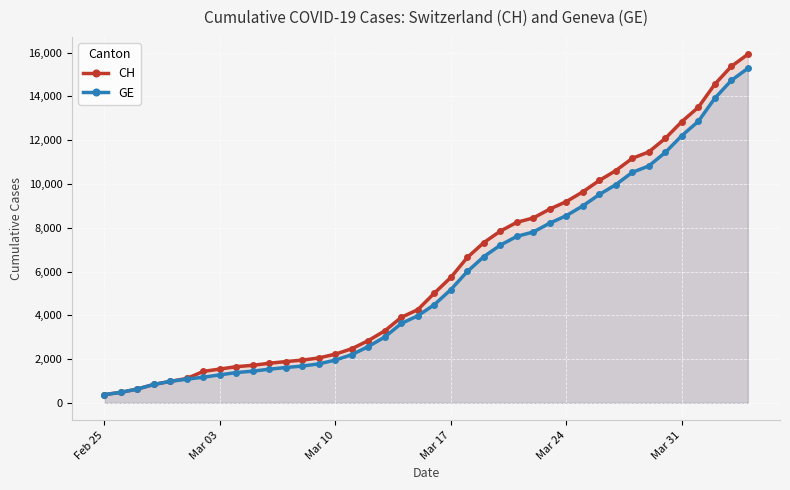

Which series has the widest spread of values?

CH